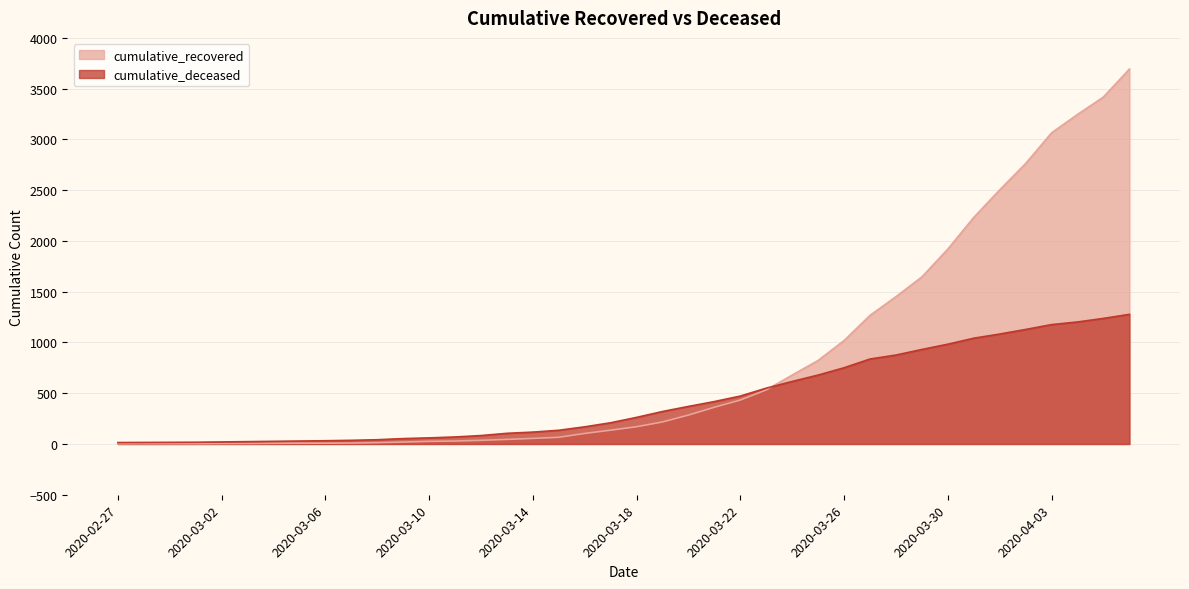

What is the difference between the maximum and minimum values in the cumulative_deceased series?

1263